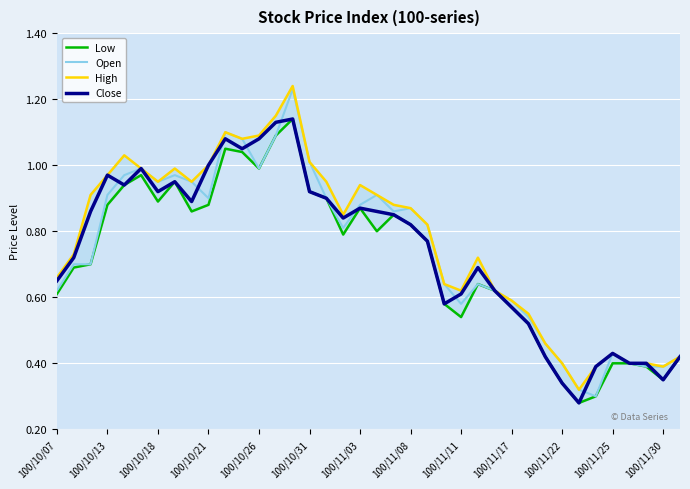

The value of Open at 100/11/25 is 0.7. True or false?

False